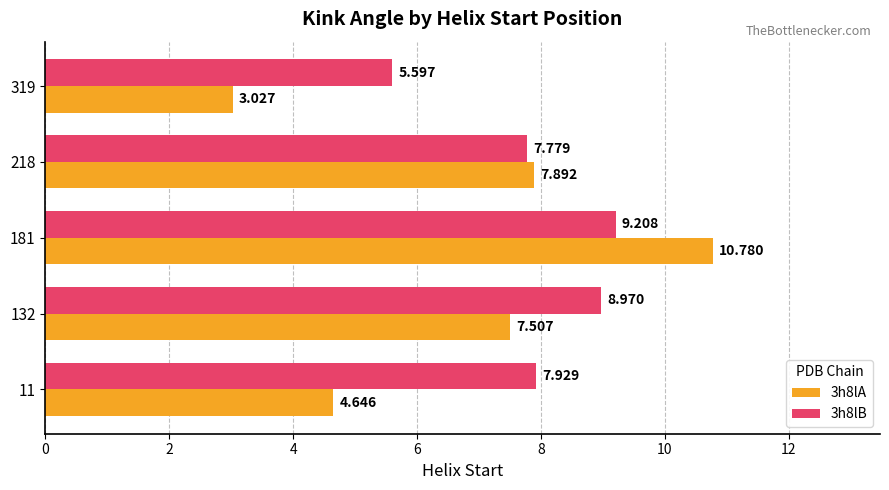

What are all the series names shown in the legend?

3h8lA, 3h8lB